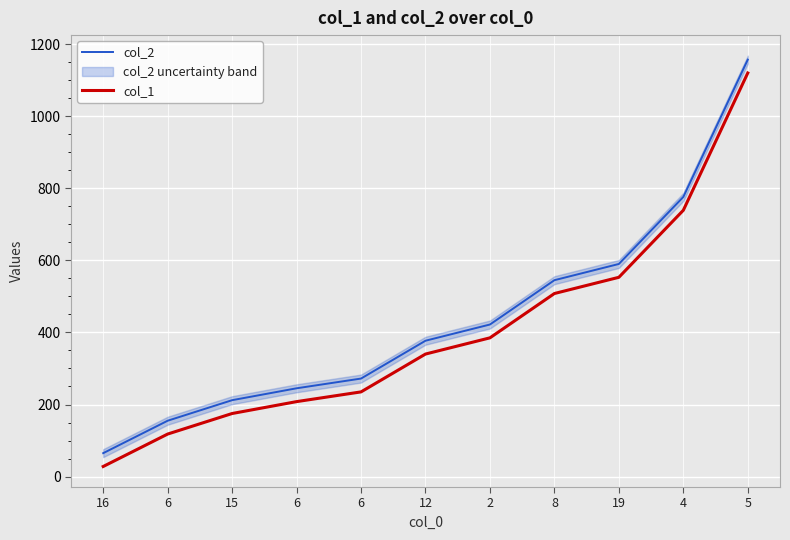

True or false: col_2 and col_1 cross at least once.

False